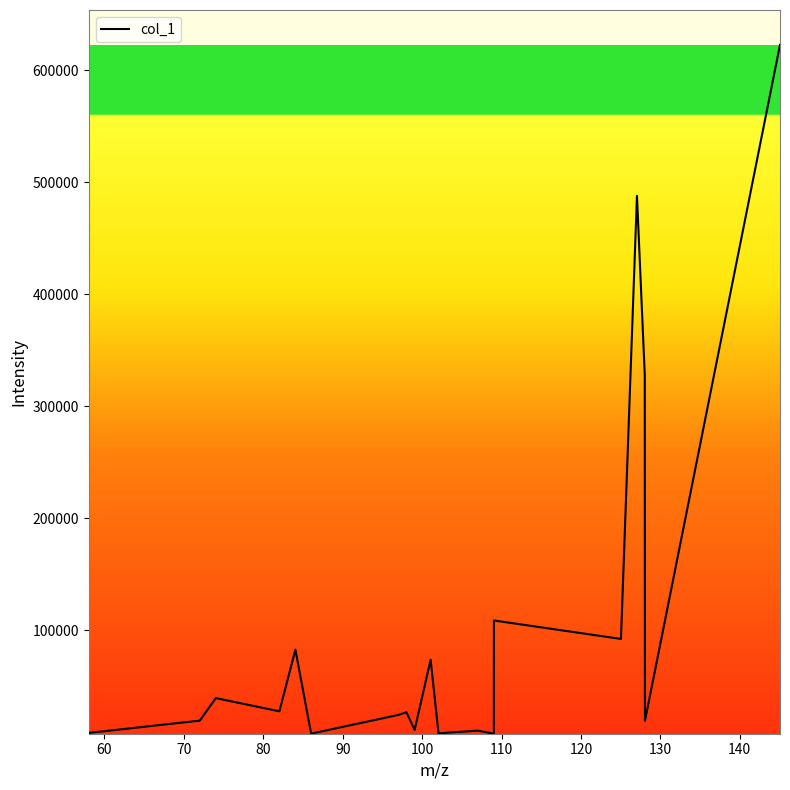

What is the difference between the maximum and minimum values?

614835.4